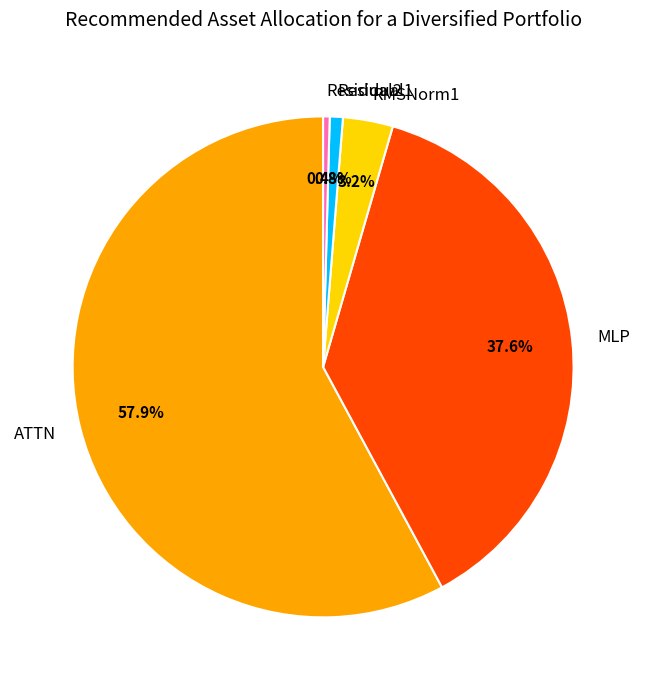

How much of the chart is everything except Residual1?

99.2%